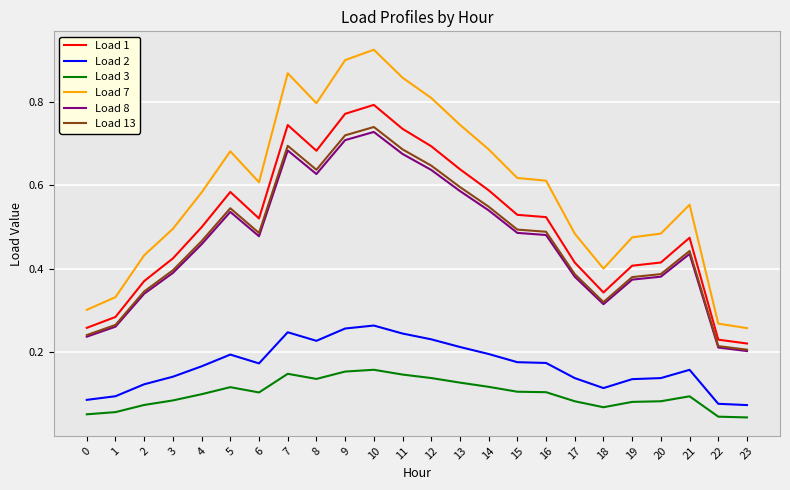

True or false: Load 13 and Load 2 intersect in this chart.

False